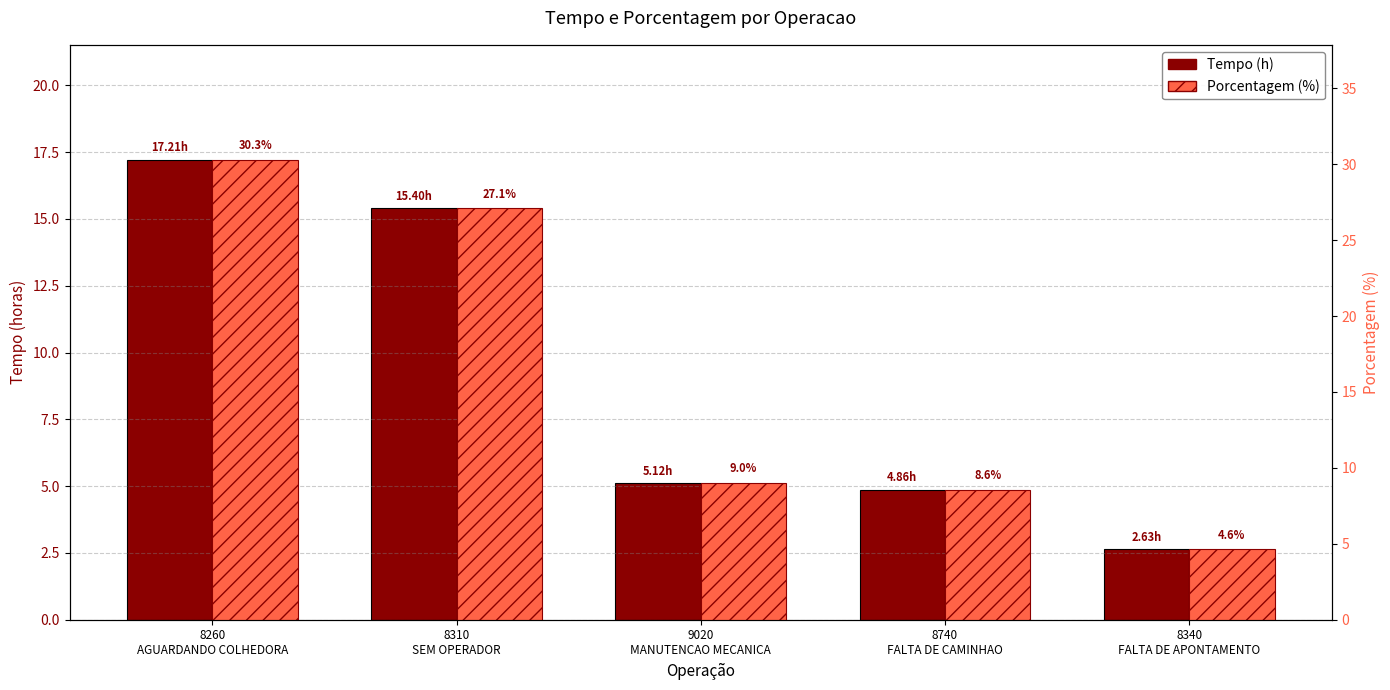

Reading left to right, list all the values displayed in this chart.

Tempo (h): 17.2	15.4	5.1	4.9	2.6
Porcentagem (%): 30.3	27.1	9.0	8.6	4.6